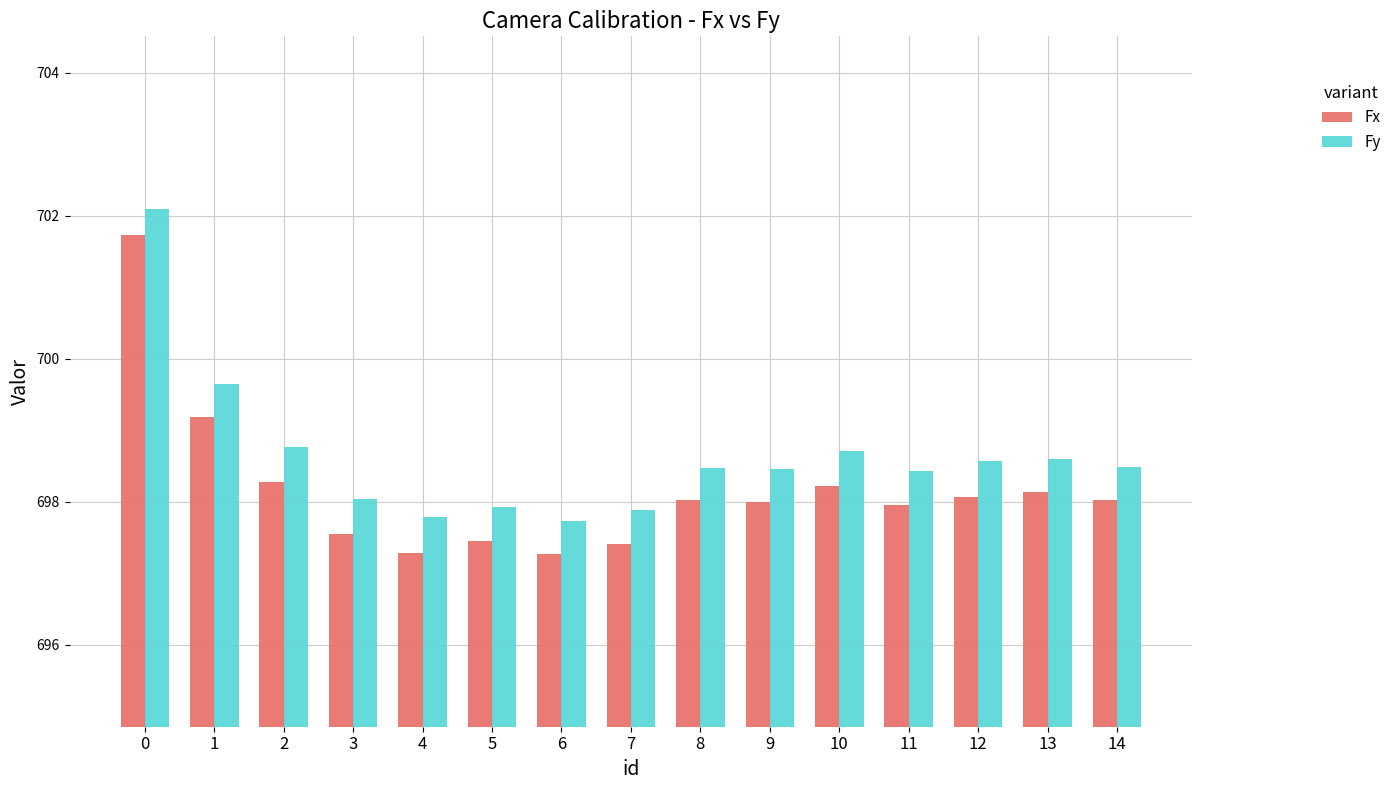

Rank the series by their maximum value, from lowest to highest.

Fx, Fy